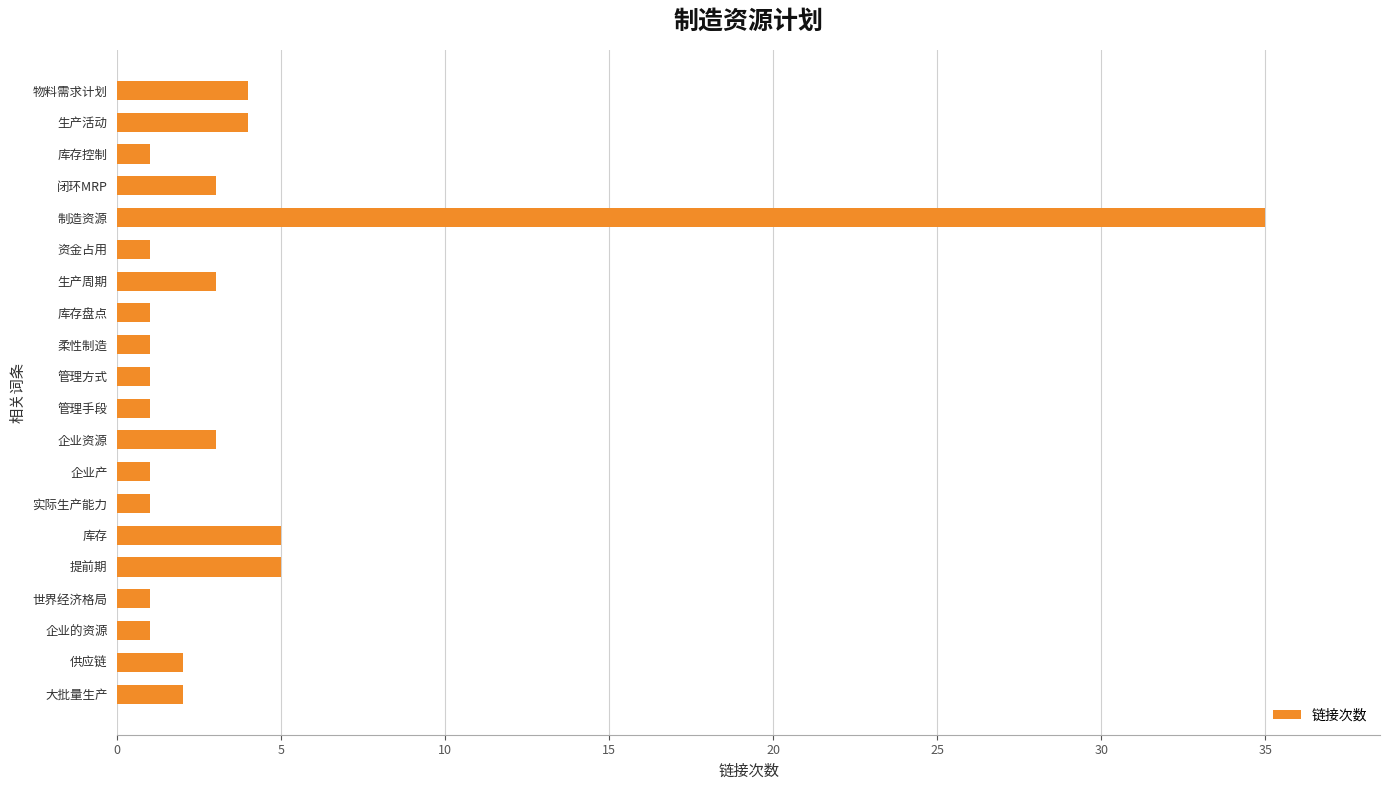

Is it true that the value at 生产周期 is 5?

False